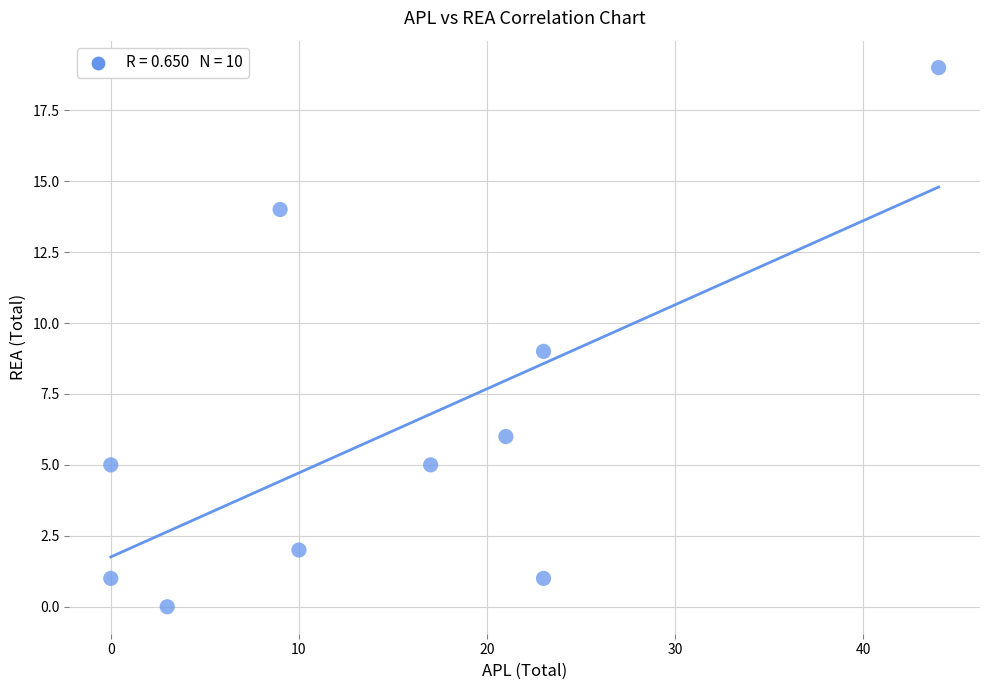

What is the average X value?

15